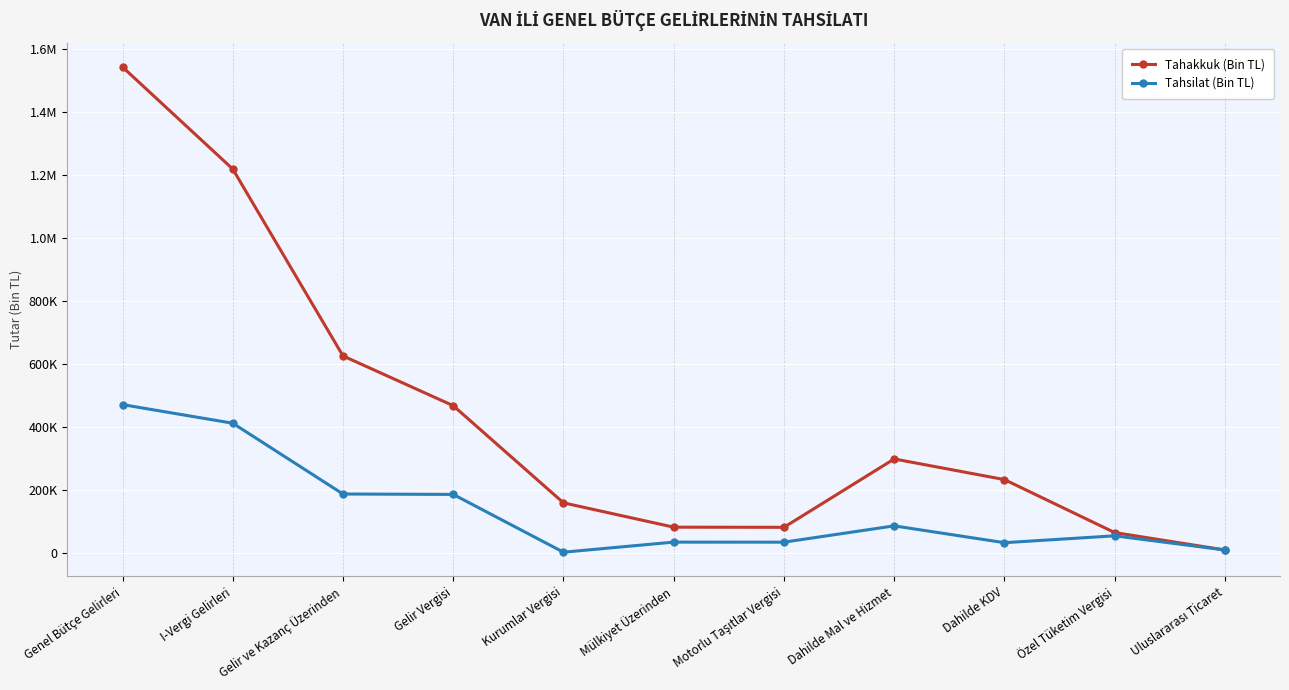

What is the maximum value for Tahsilat (Bin TL)?

470555